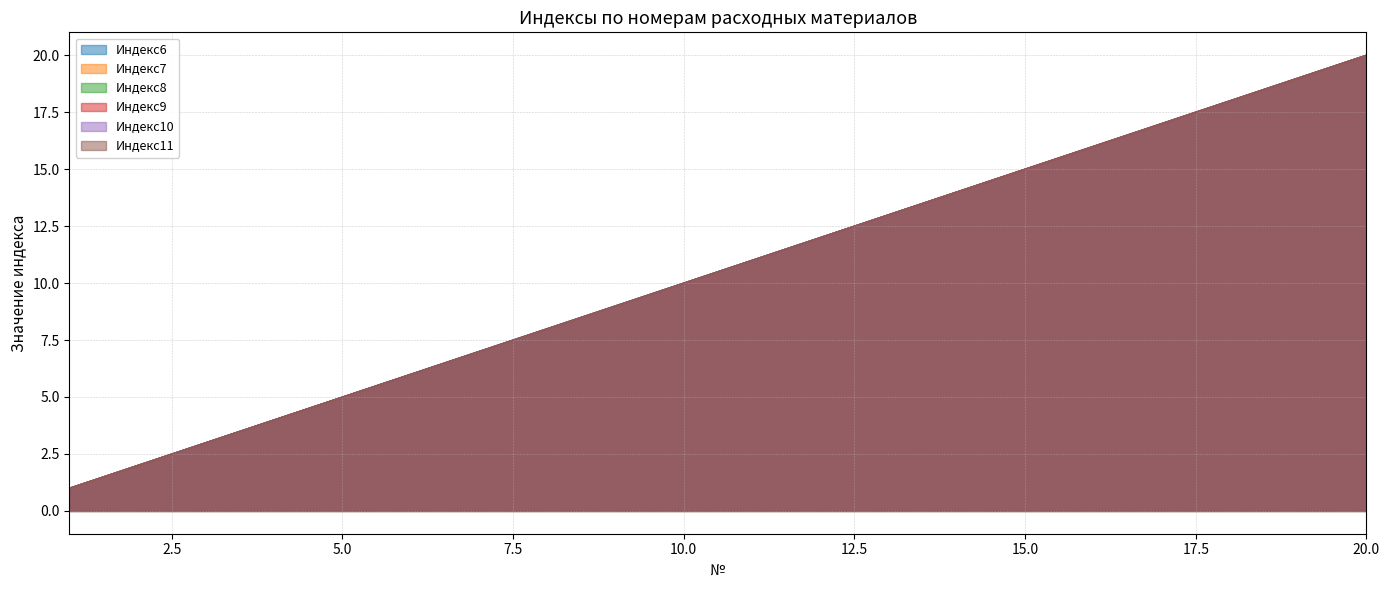

How many lines are shown in the chart?

6